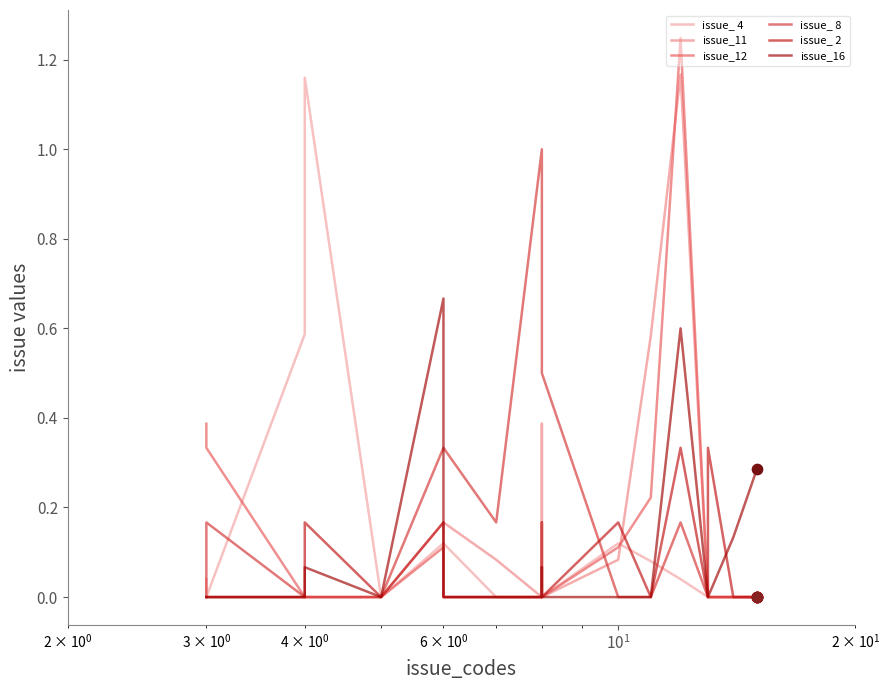

Which series has the largest total across all categories?

issue_ 8